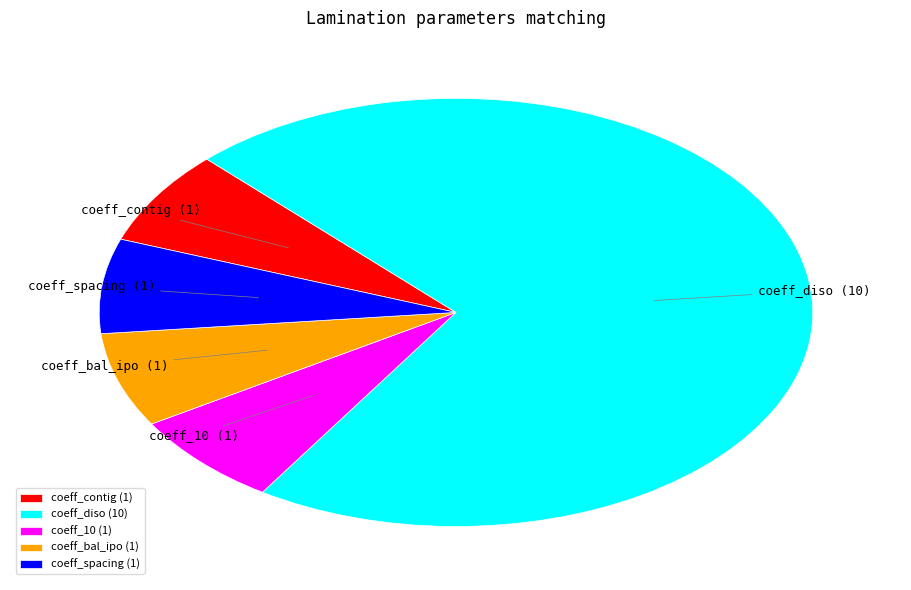

Is coeff_diso the majority of the pie?

Yes